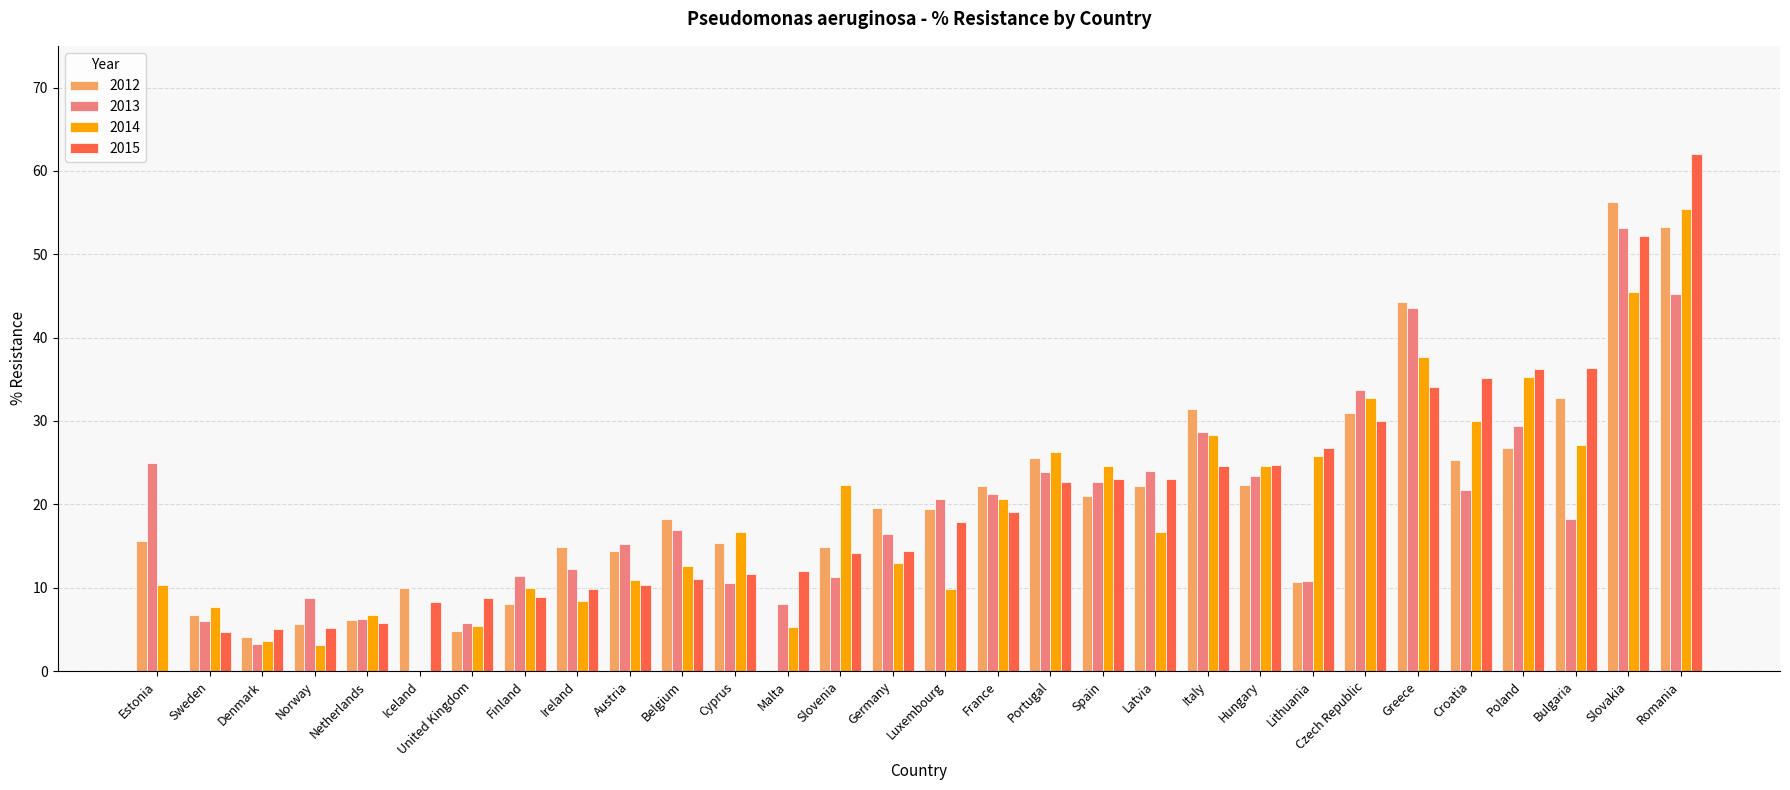

The value of 2015 at Czech Republic is 50.8. True or false?

False